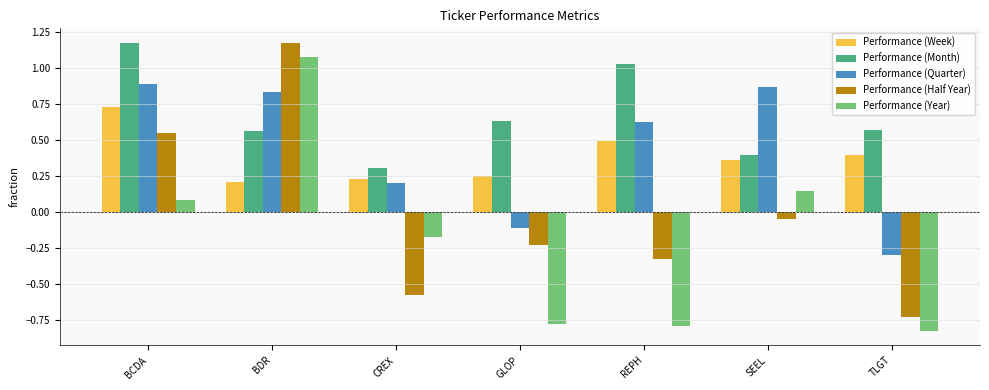

At which label is Performance (Year) closest to 0?

BCDA